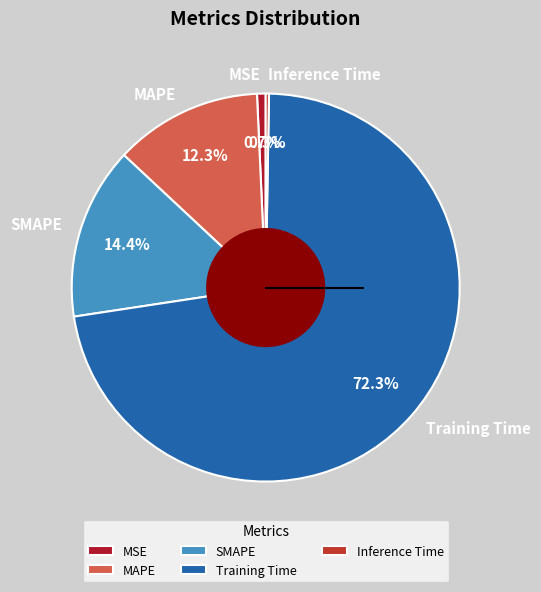

To the nearest percent, what is the average slice percentage?

20%